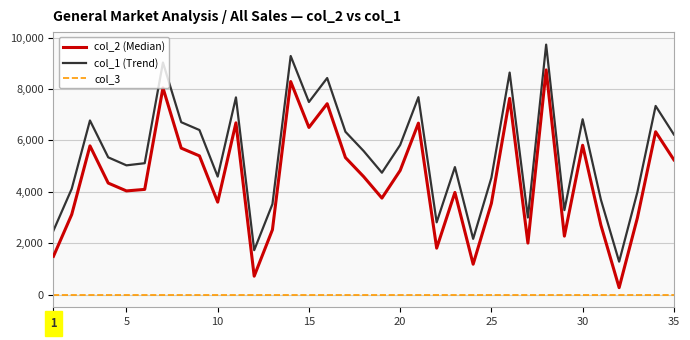

What is the greatest value displayed?

9725